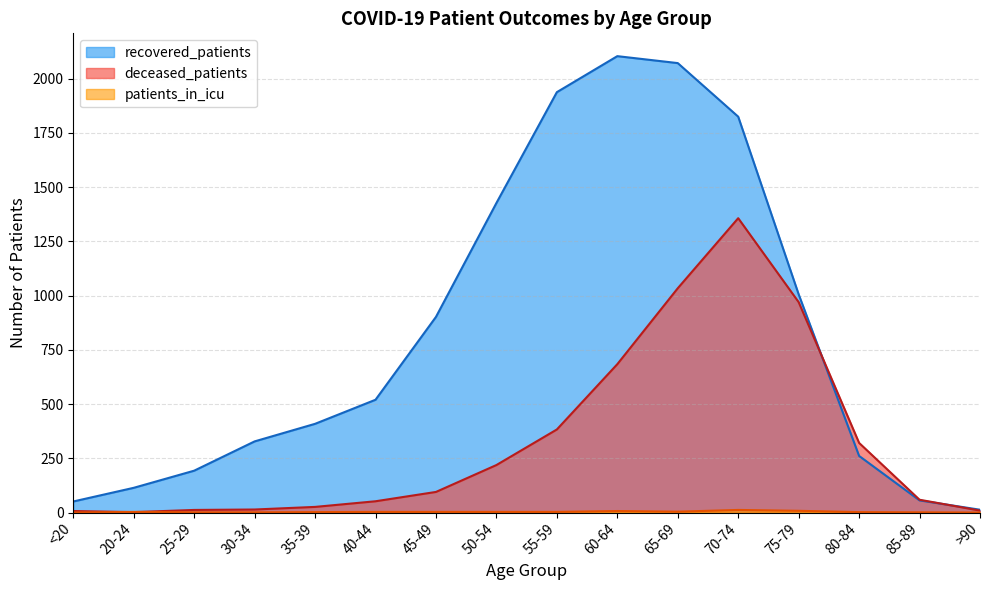

Is the value of patients_in_icu at 80-84 greater than the value of deceased_patients at 45-49?

No